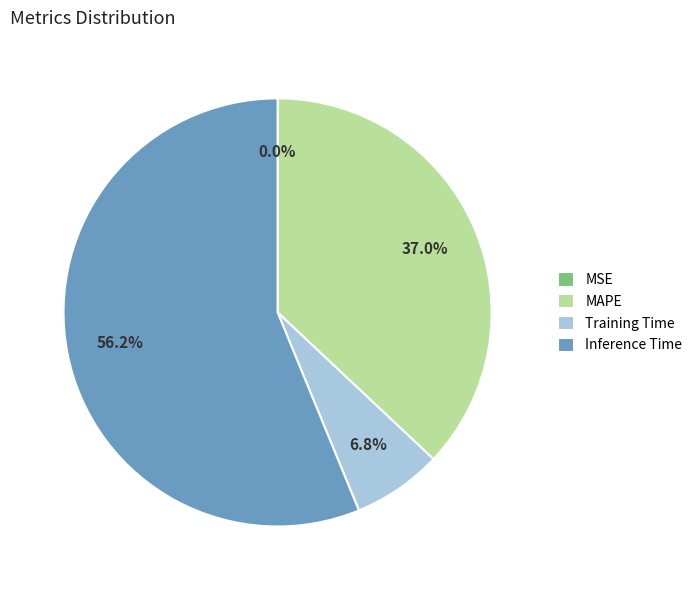

Do MAPE and Inference Time together represent more than half of the pie?

Yes